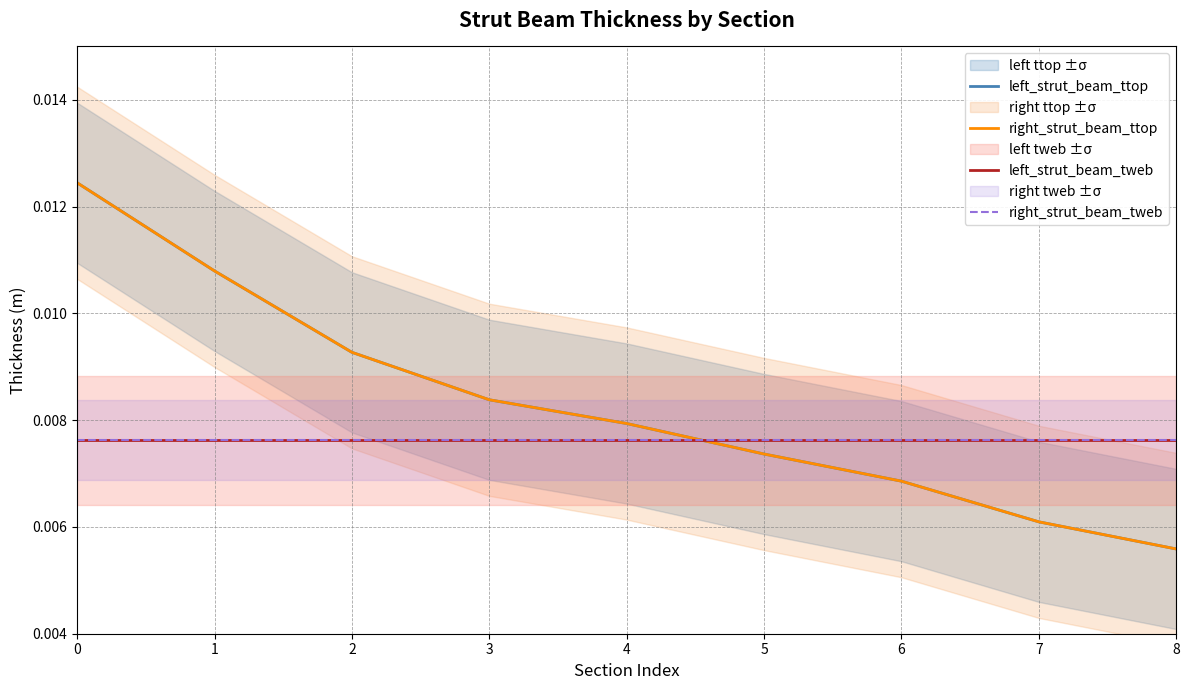

How many right_strut_beam_ttop values are between 0 and 1?

9